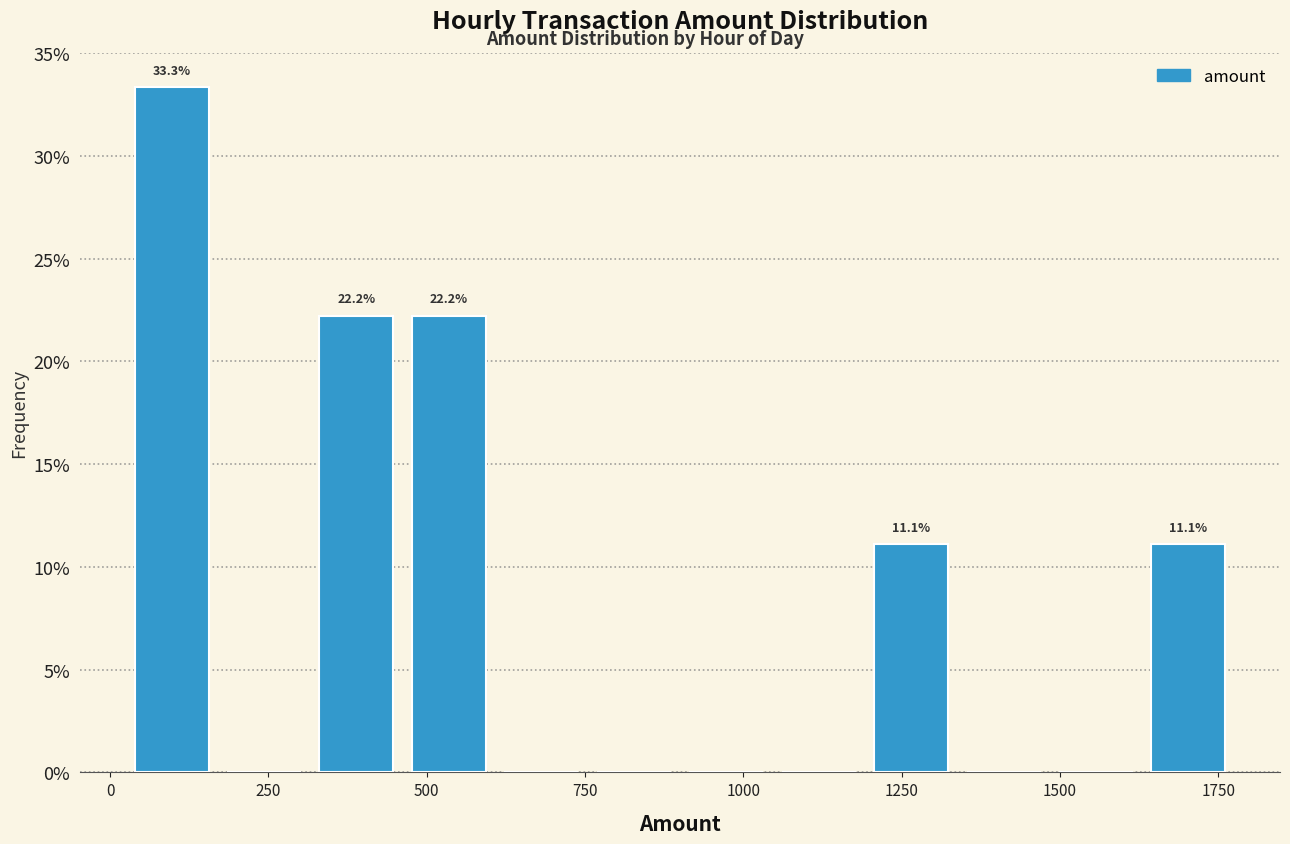

Around what value on the x-axis is the tallest bar? Give the approximate position of its centre, as read against the axis.

100